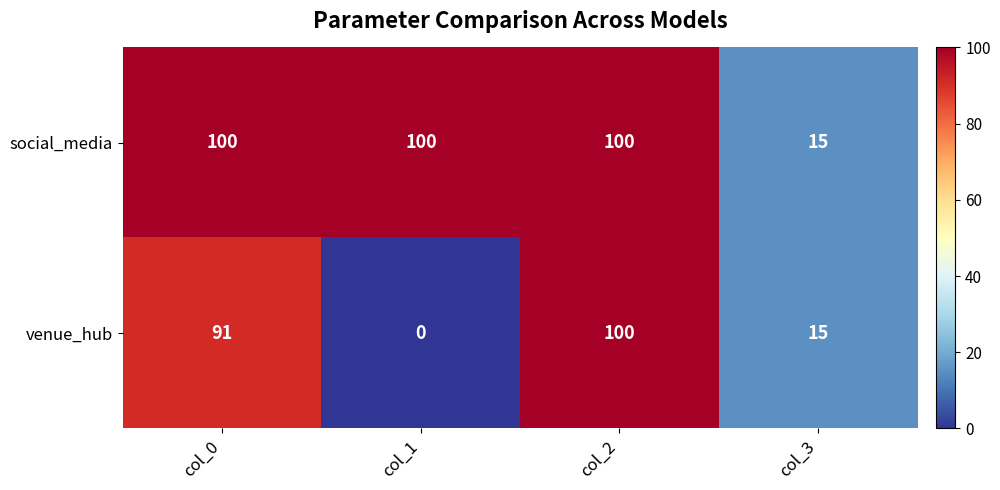

What is the average value of the venue_hub series?

52